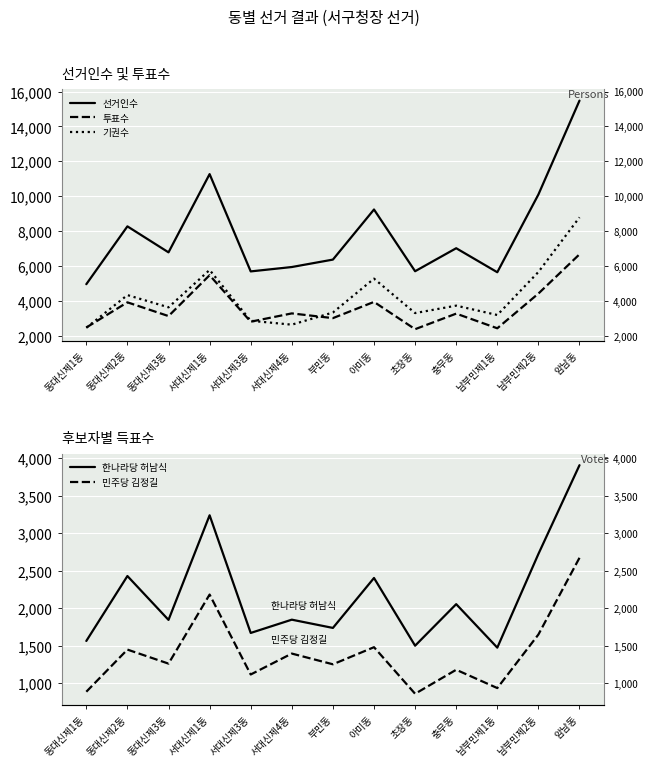

How many data points in 선거인수 are above 6795?

6